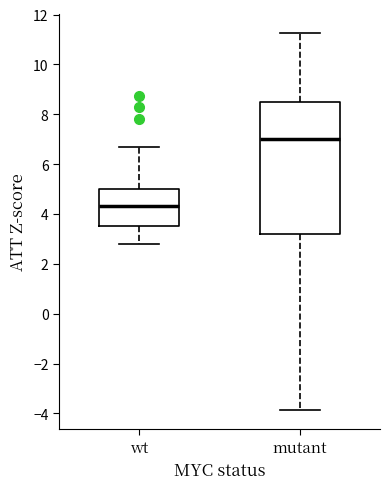

Where does the median line of the box for mutant sit on the y-axis? The values are not printed on the chart, so give them approximately, as read against the axis.

7.0